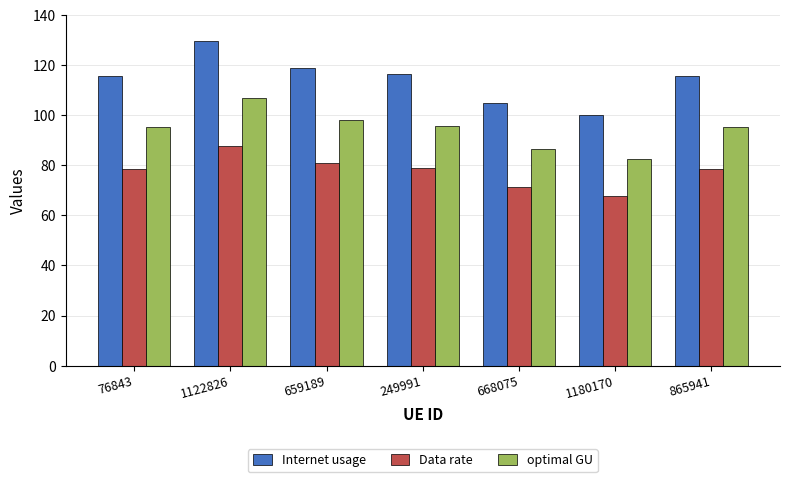

What are all the series names shown in the legend?

Internet usage, Data rate, optimal GU